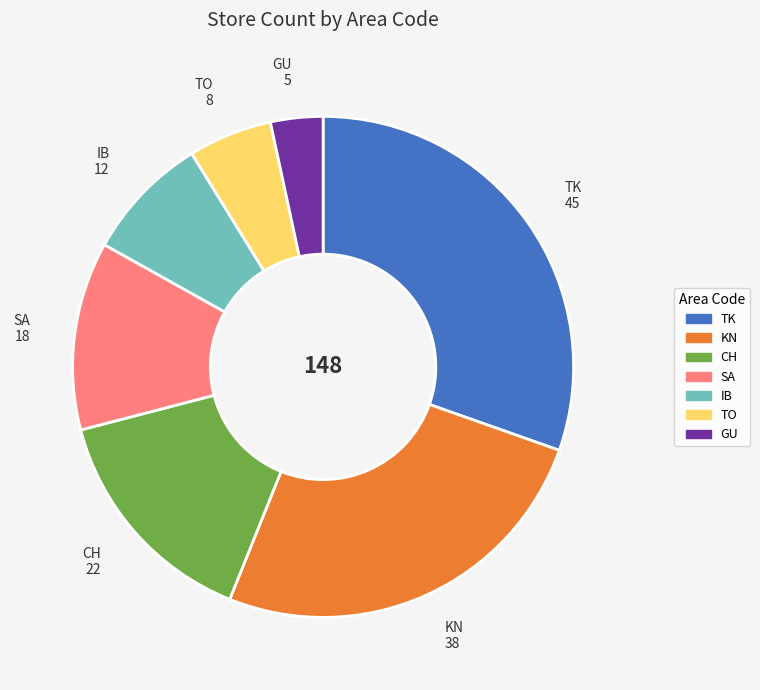

Is there a majority slice in this chart?

No